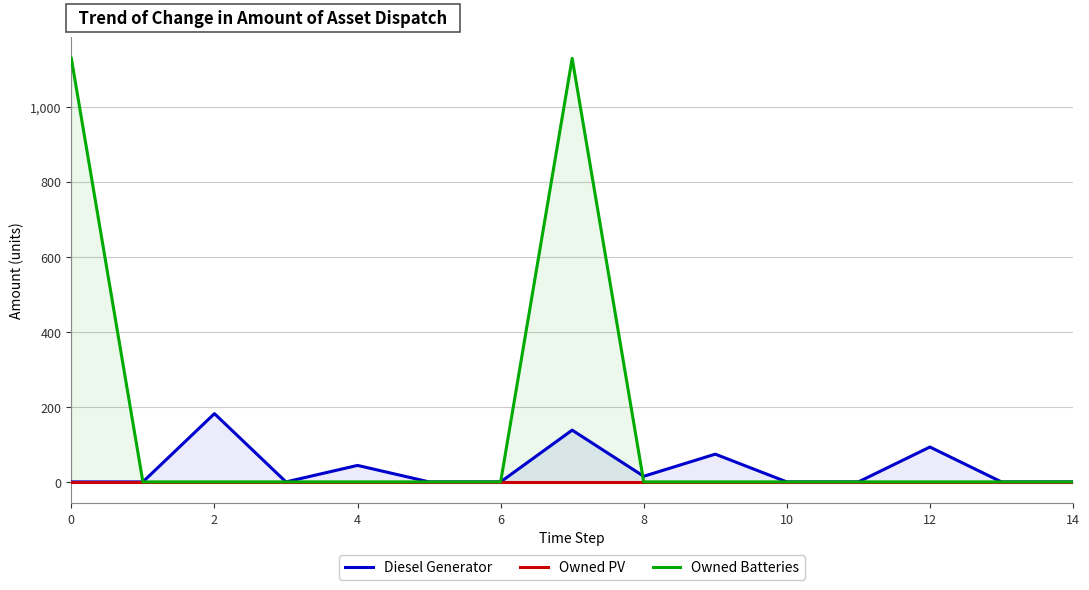

Rank the series at 8 from lowest to highest value.

Owned PV, Owned Batteries, Diesel Generator